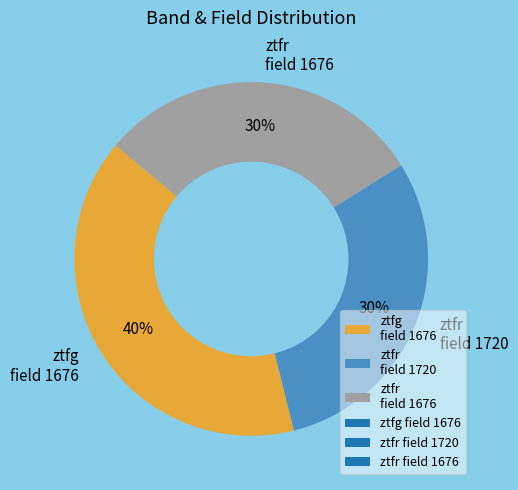

Is there a majority slice in this chart?

No